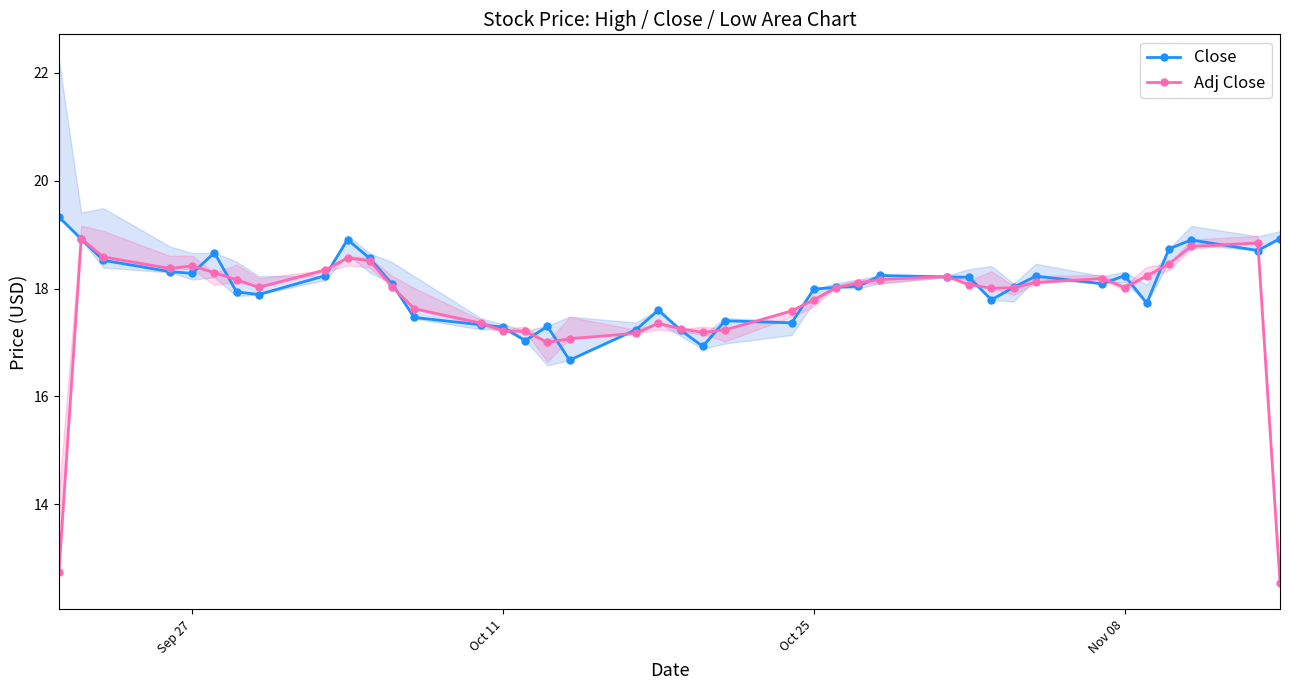

At how many categories does at least one series exceed 16?

40